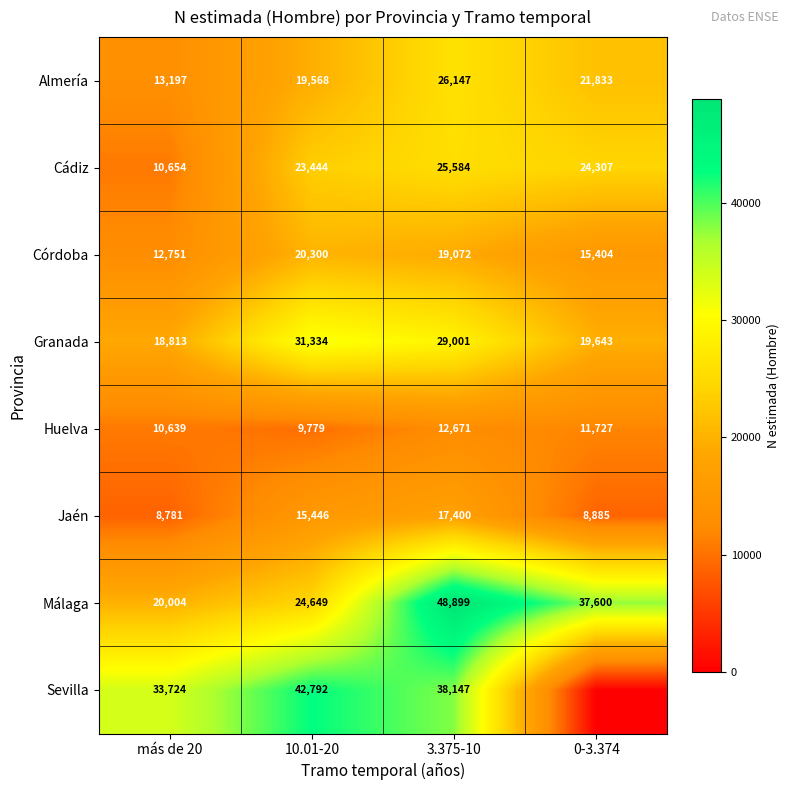

Which category has the lowest value in the Granada series?

más de 20